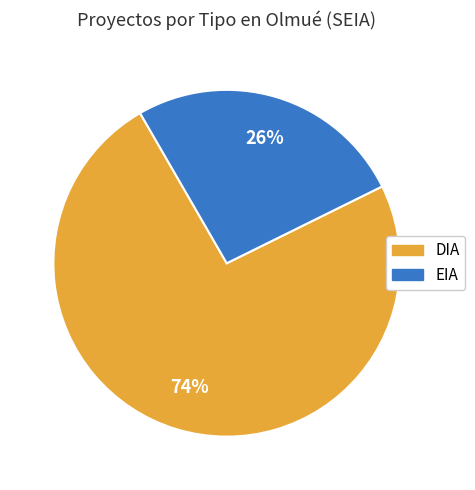

Rank the categories by value from lowest to highest.

EIA, DIA